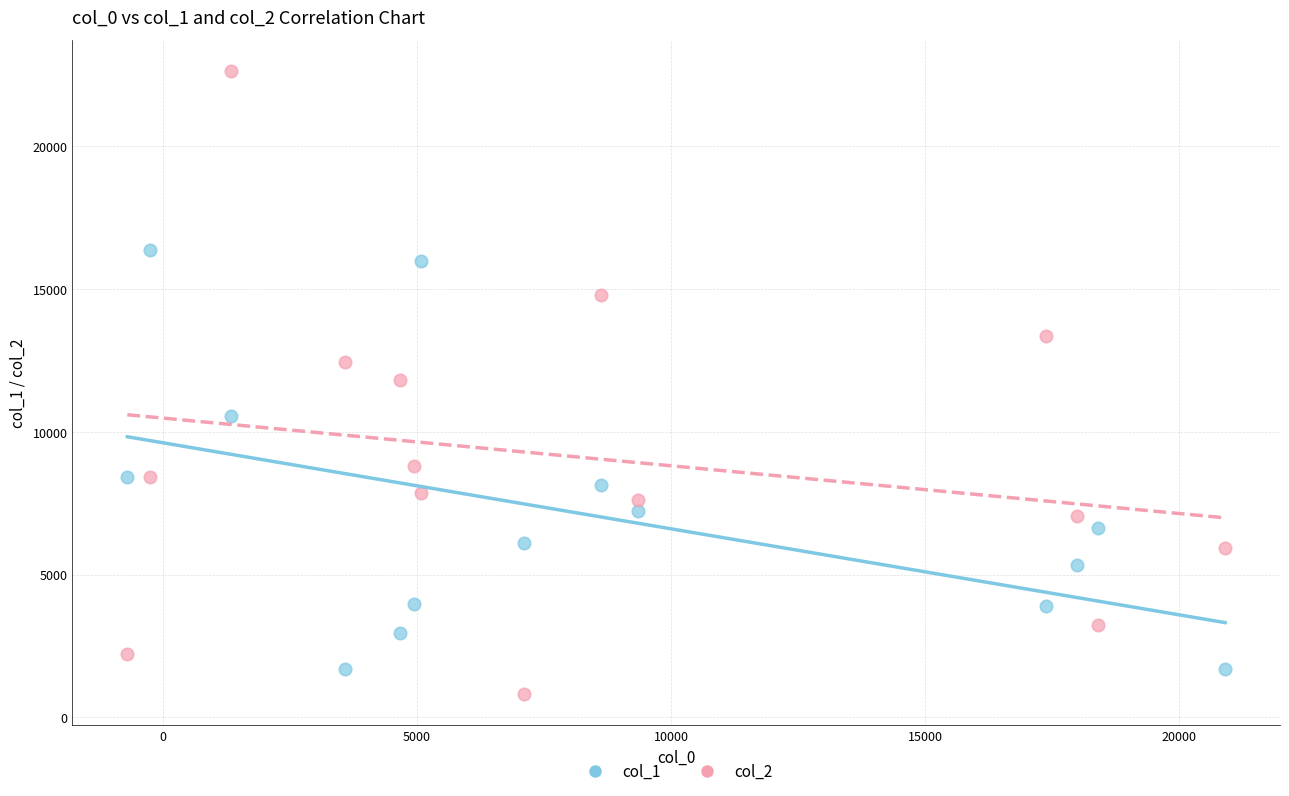

Which series has the widest spread of Y values?

col_2